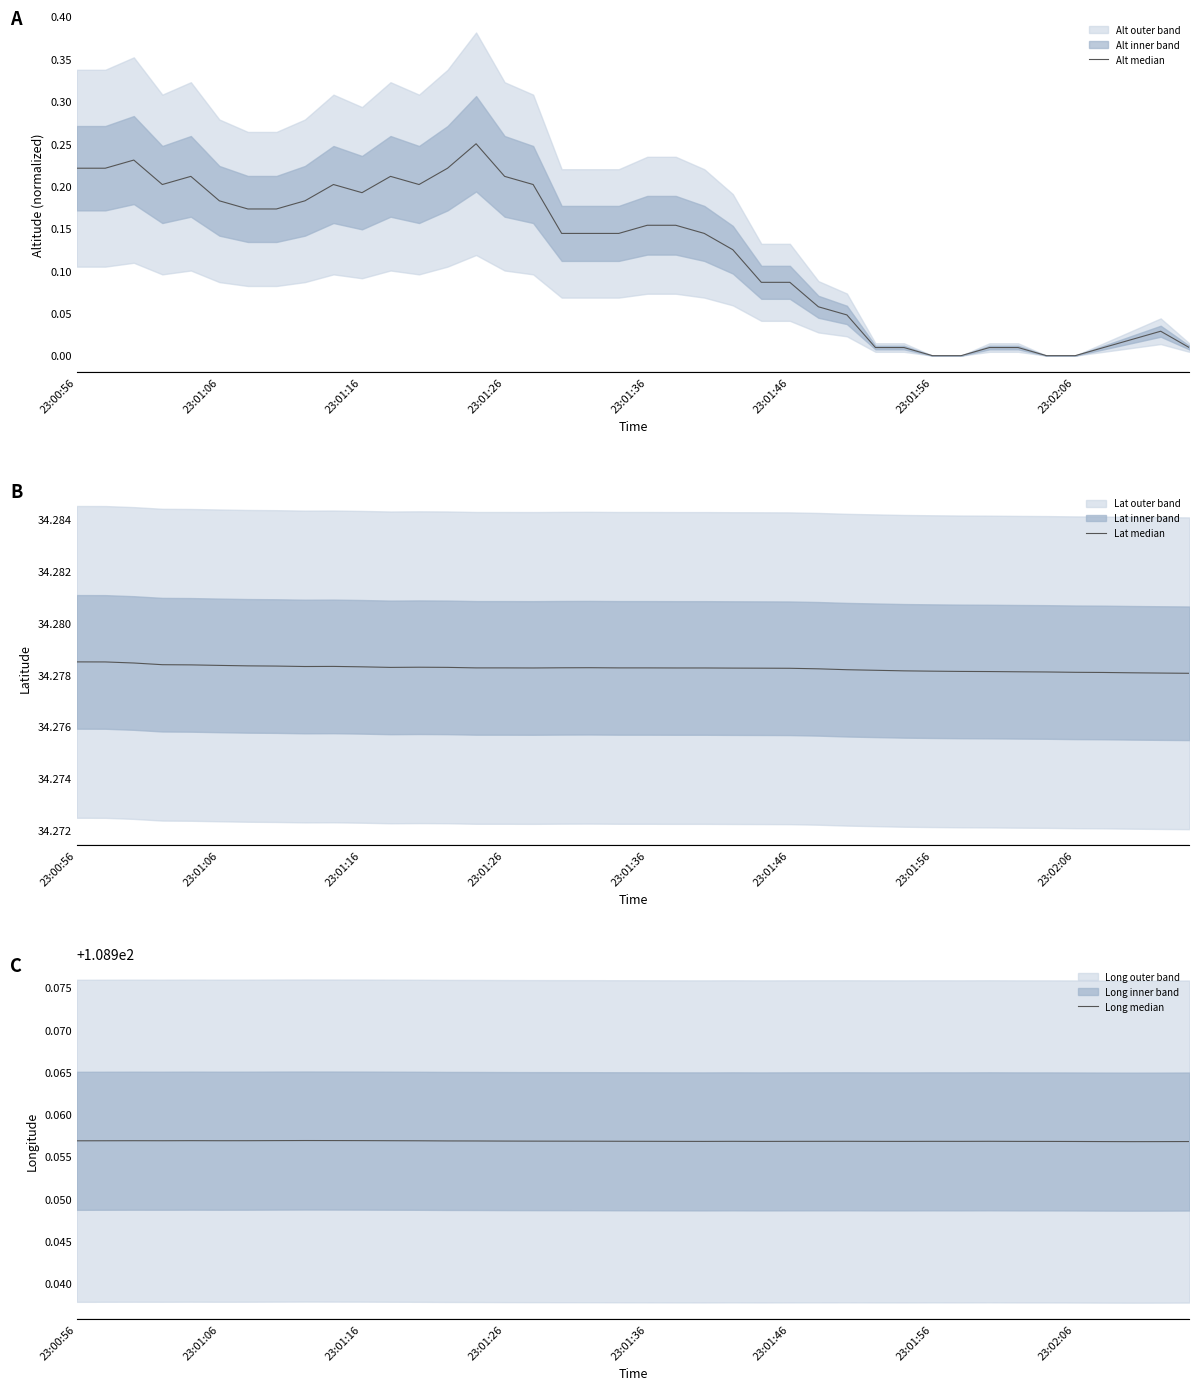

True or false: Long median has a value of 109.0 at 8.

True